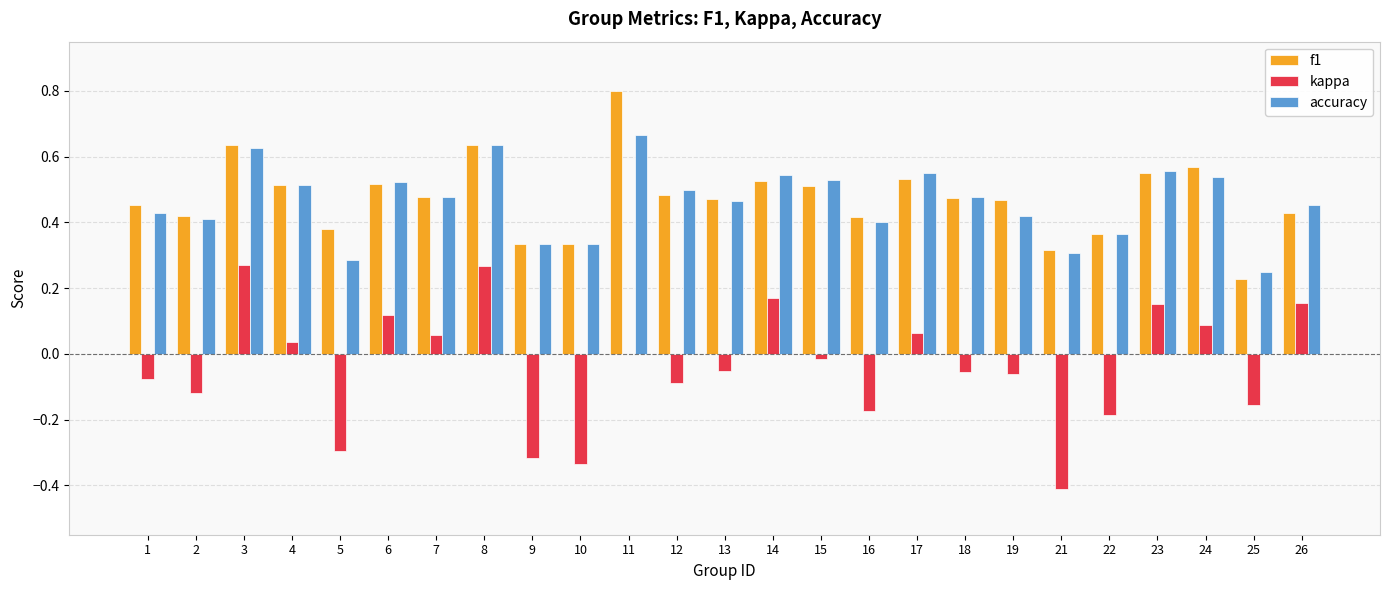

What is the total value across all series at 13?

0.9